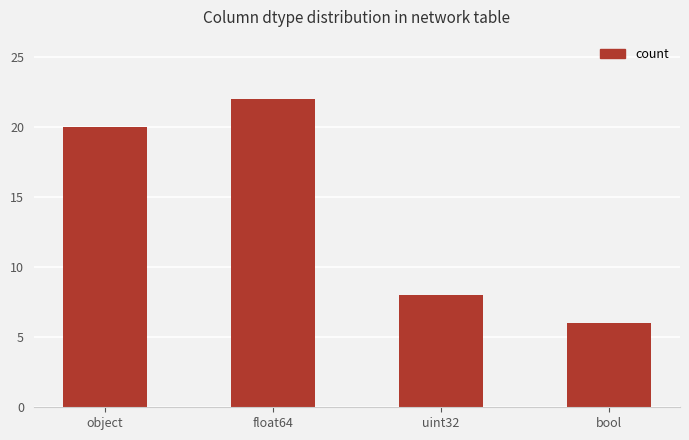

List the labels in order of value, smallest first.

bool, uint32, object, float64